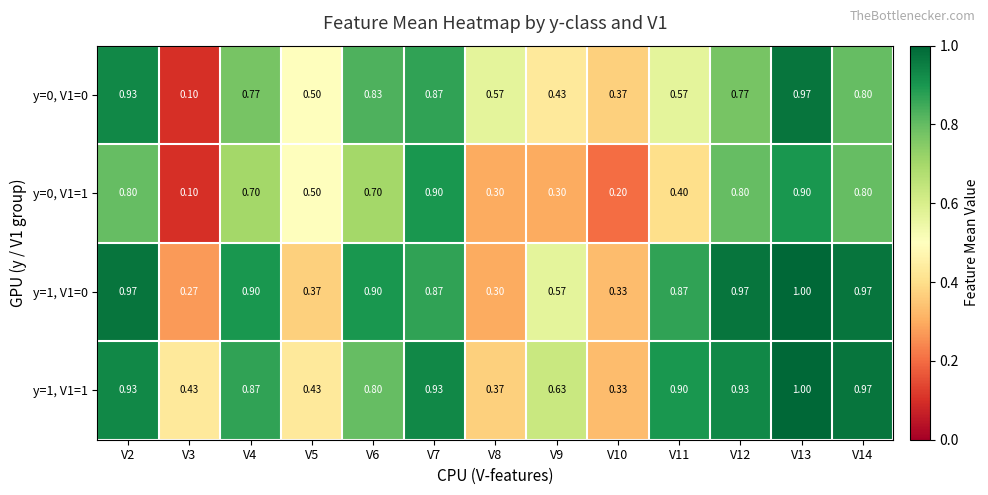

Is the value of y=0, V1=0 at V11 greater than the value of y=1, V1=0 at V8?

Yes